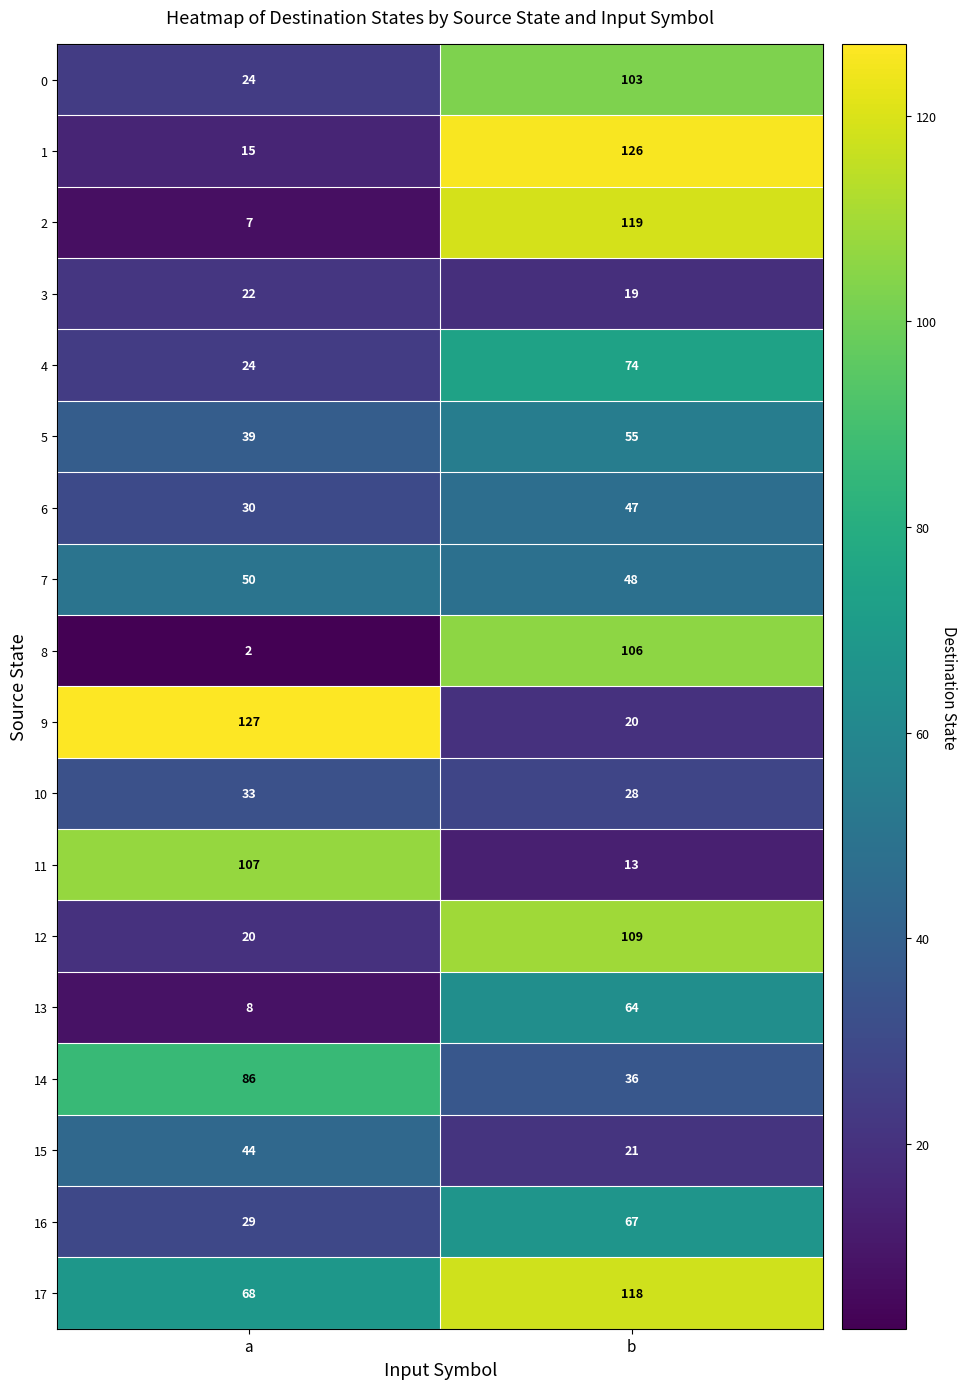

List the series in order of their peak value, highest first.

9, 1, 2, 17, 12, 11, 8, 0, 14, 4, 16, 13, 5, 7, 6, 15, 10, 3